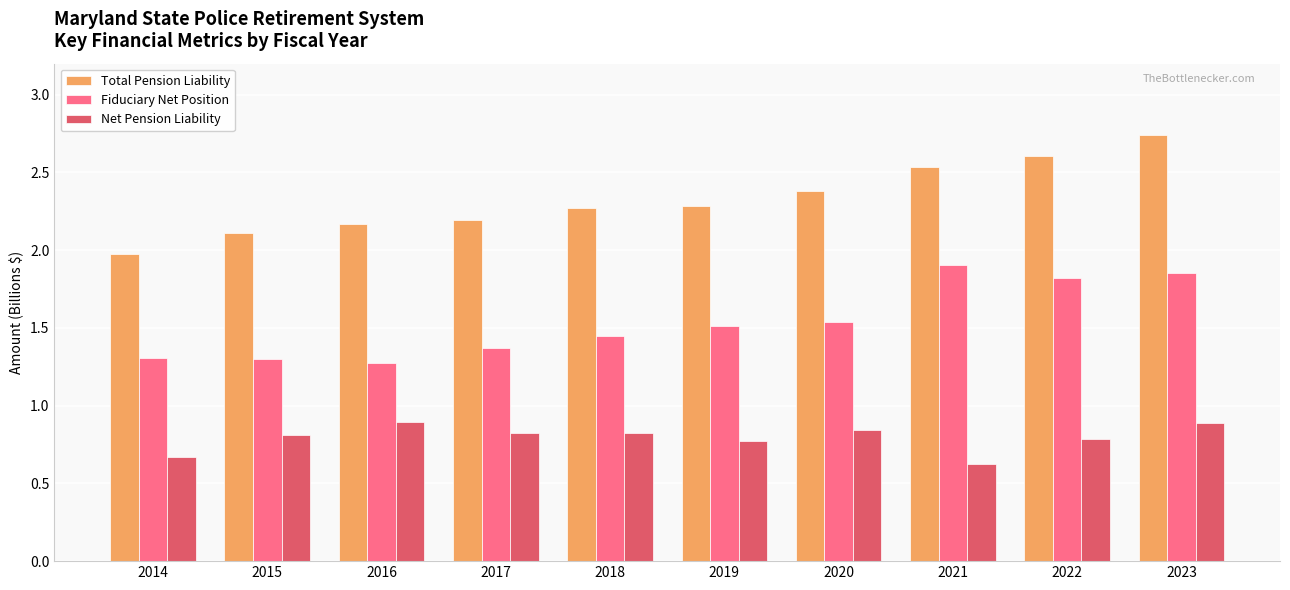

What are all the series names shown in the legend?

Total Pension Liability, Fiduciary Net Position, Net Pension Liability